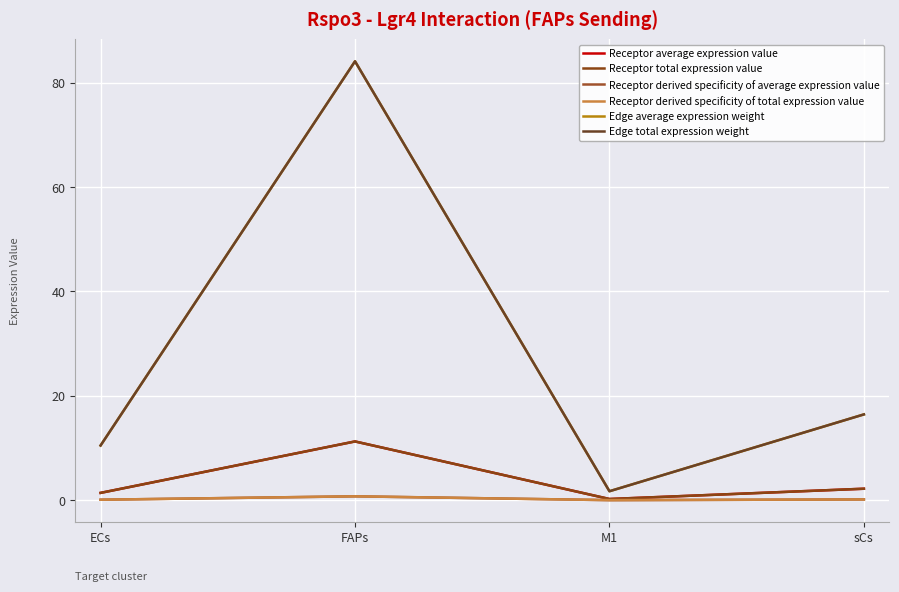

What is the spread (max minus min) of values at ECs?

10.4